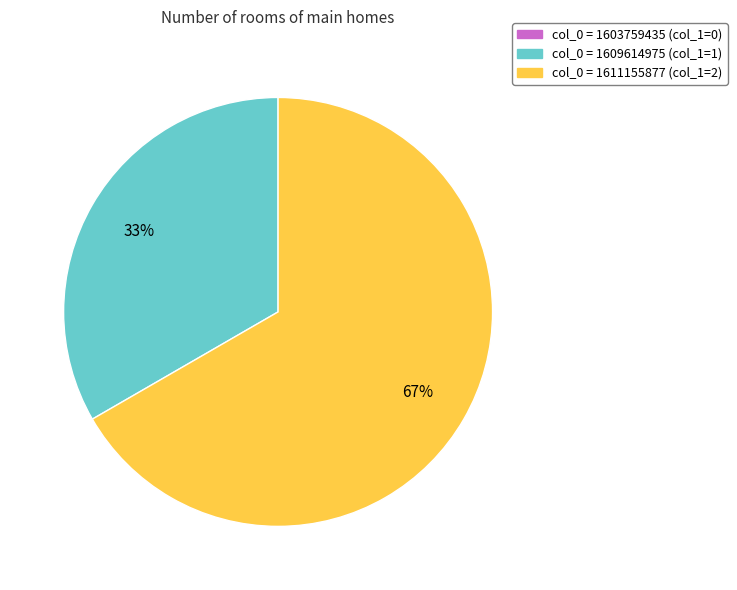

How many segments does this pie chart have?

2